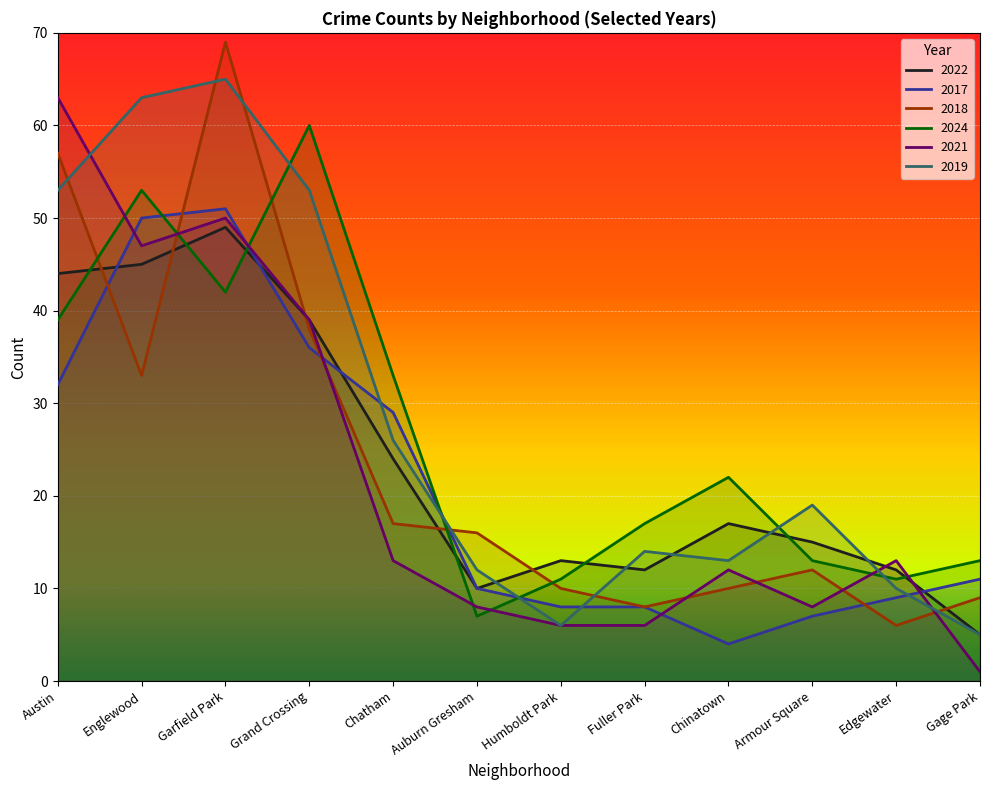

Reading right to left, list all the values displayed in this chart.

2022: Gage Park=5	Edgewater=12	Armour Square=15	Chinatown=17	Fuller Park=12	Humboldt Park=13	Auburn Gresham=10	Chatham=24	Grand Crossing=39	Garfield Park=49	Englewood=45	Austin=44
2017: Gage Park=11	Edgewater=9	Armour Square=7	Chinatown=4	Fuller Park=8	Humboldt Park=8	Auburn Gresham=10	Chatham=29	Grand Crossing=36	Garfield Park=51	Englewood=50	Austin=32
2018: Gage Park=9	Edgewater=6	Armour Square=12	Chinatown=10	Fuller Park=8	Humboldt Park=10	Auburn Gresham=16	Chatham=17	Grand Crossing=38	Garfield Park=69	Englewood=33	Austin=57
2024: Gage Park=13	Edgewater=11	Armour Square=13	Chinatown=22	Fuller Park=17	Humboldt Park=11	Auburn Gresham=7	Chatham=33	Grand Crossing=60	Garfield Park=42	Englewood=53	Austin=39
2021: Gage Park=1	Edgewater=13	Armour Square=8	Chinatown=12	Fuller Park=6	Humboldt Park=6	Auburn Gresham=8	Chatham=13	Grand Crossing=39	Garfield Park=50	Englewood=47	Austin=63
2019: Gage Park=5	Edgewater=10	Armour Square=19	Chinatown=13	Fuller Park=14	Humboldt Park=6	Auburn Gresham=12	Chatham=26	Grand Crossing=53	Garfield Park=65	Englewood=63	Austin=53